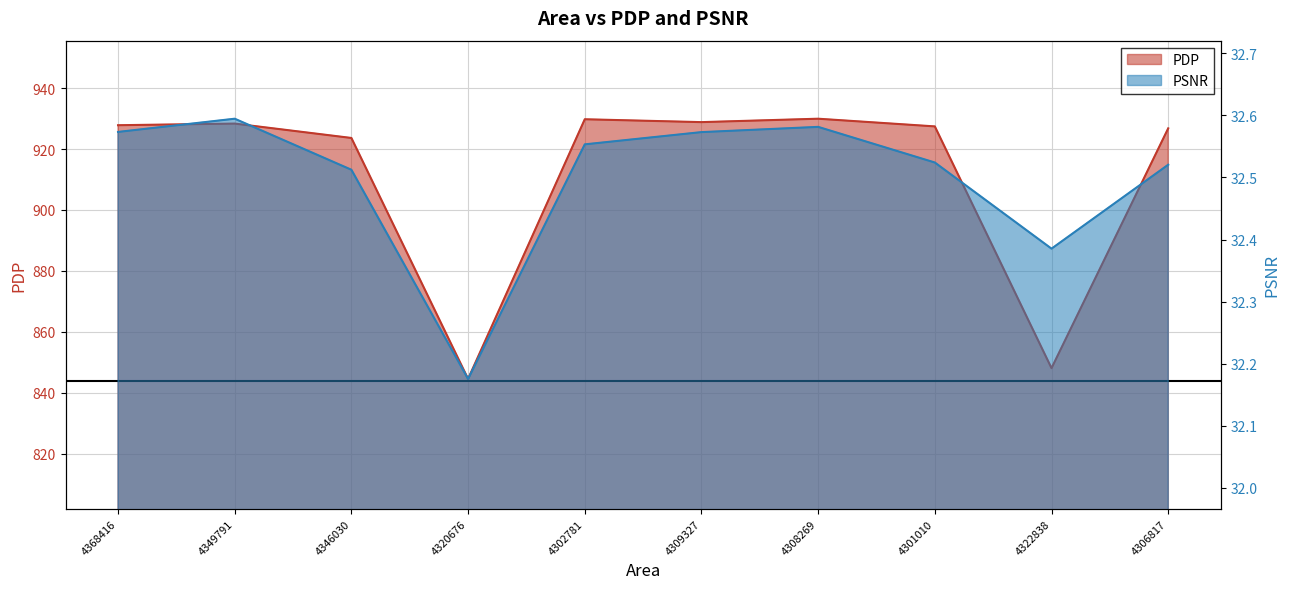

What is the label of the 3rd point from the left?

4346030